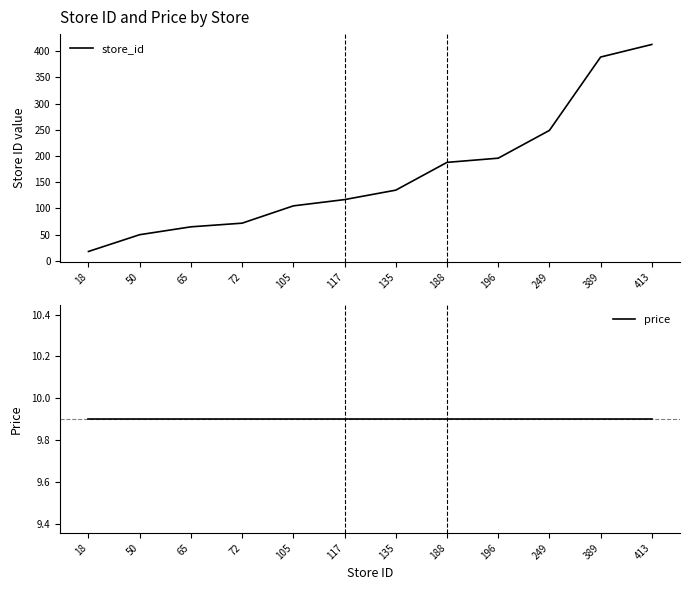

True or false: price and store_id cross at least once.

False